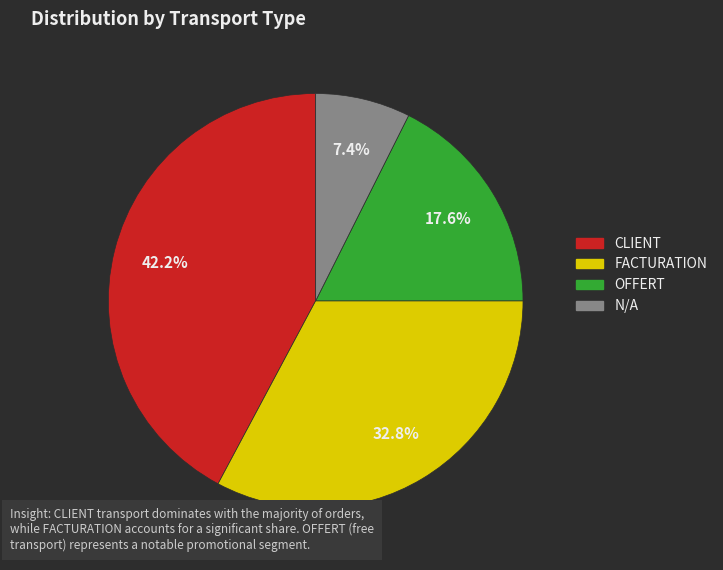

Is there any slice that represents more than half of the pie?

No